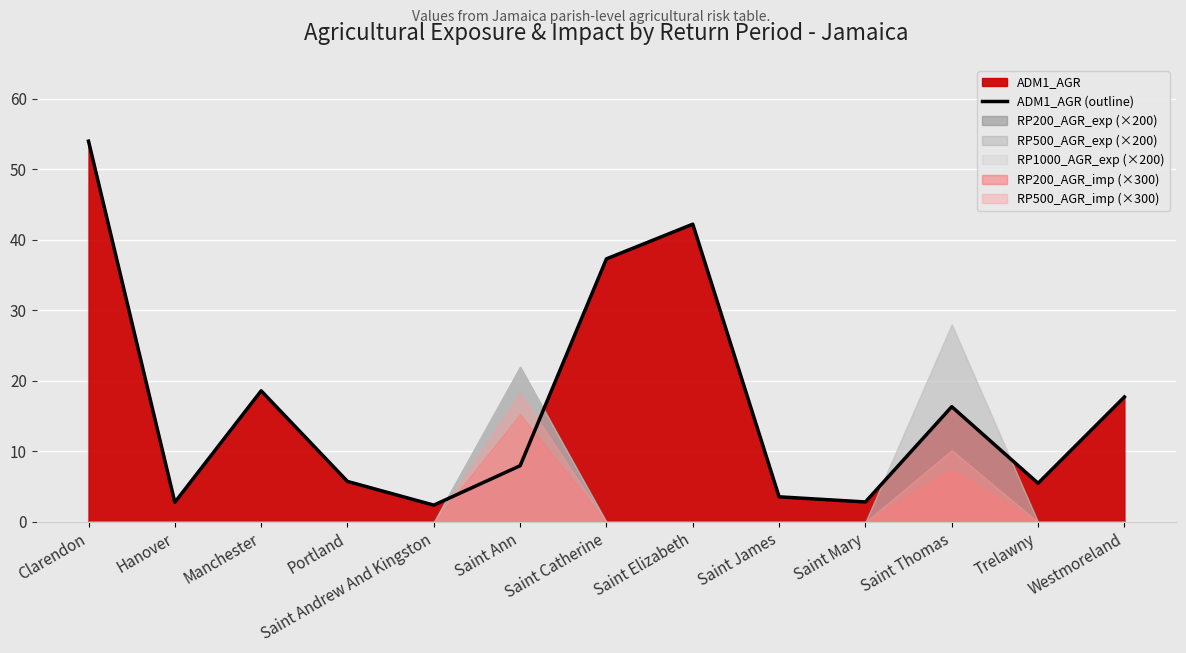

How many points are higher than both their immediate neighbors (excluding endpoints)?

3